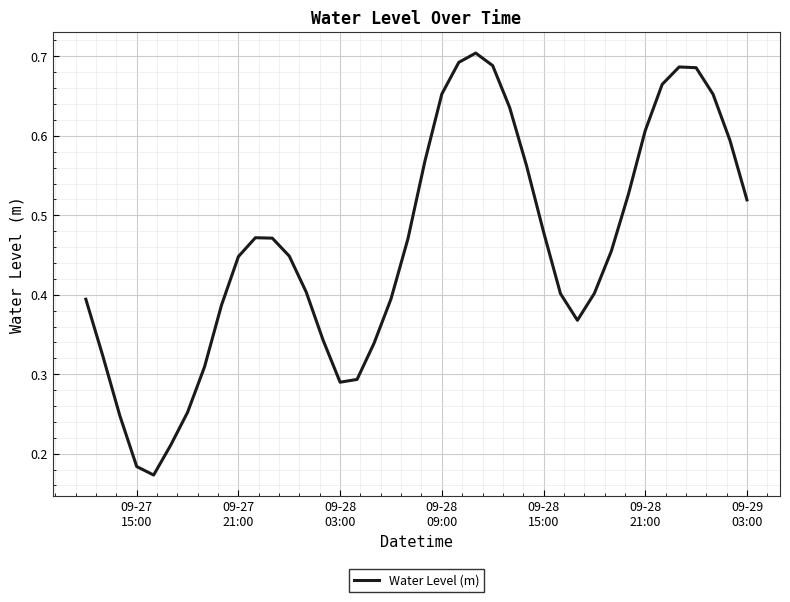

Reading left to right, extract all data points from this chart.

0.4	0.3	0.2	0.2	0.2	0.2	0.3	0.3	0.4	0.4	0.5	0.5	0.4	0.4	0.3	0.3	0.3	0.3	0.4	0.5	0.6	0.7	0.7	0.7	0.7	0.6	0.6	0.5	0.4	0.4	0.4	0.5	0.5	0.6	0.7	0.7	0.7	0.7	0.6	0.5